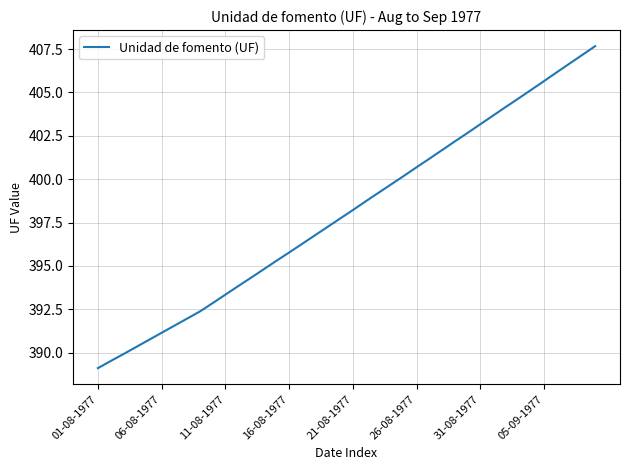

What is the difference between the maximum and minimum values?

18.6